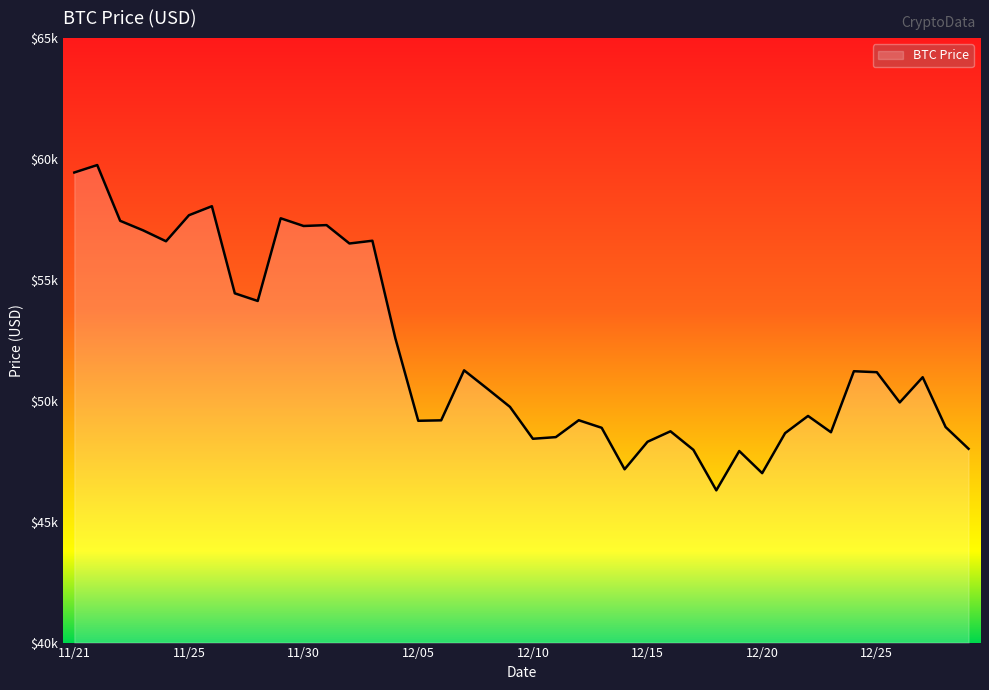

How many values are below 50510?

20